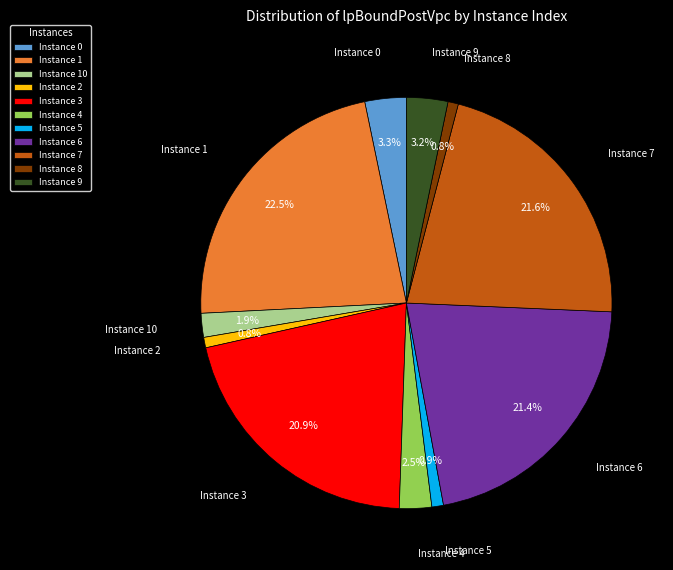

Between Instance 5 and Instance 6, which is larger?

Instance 6